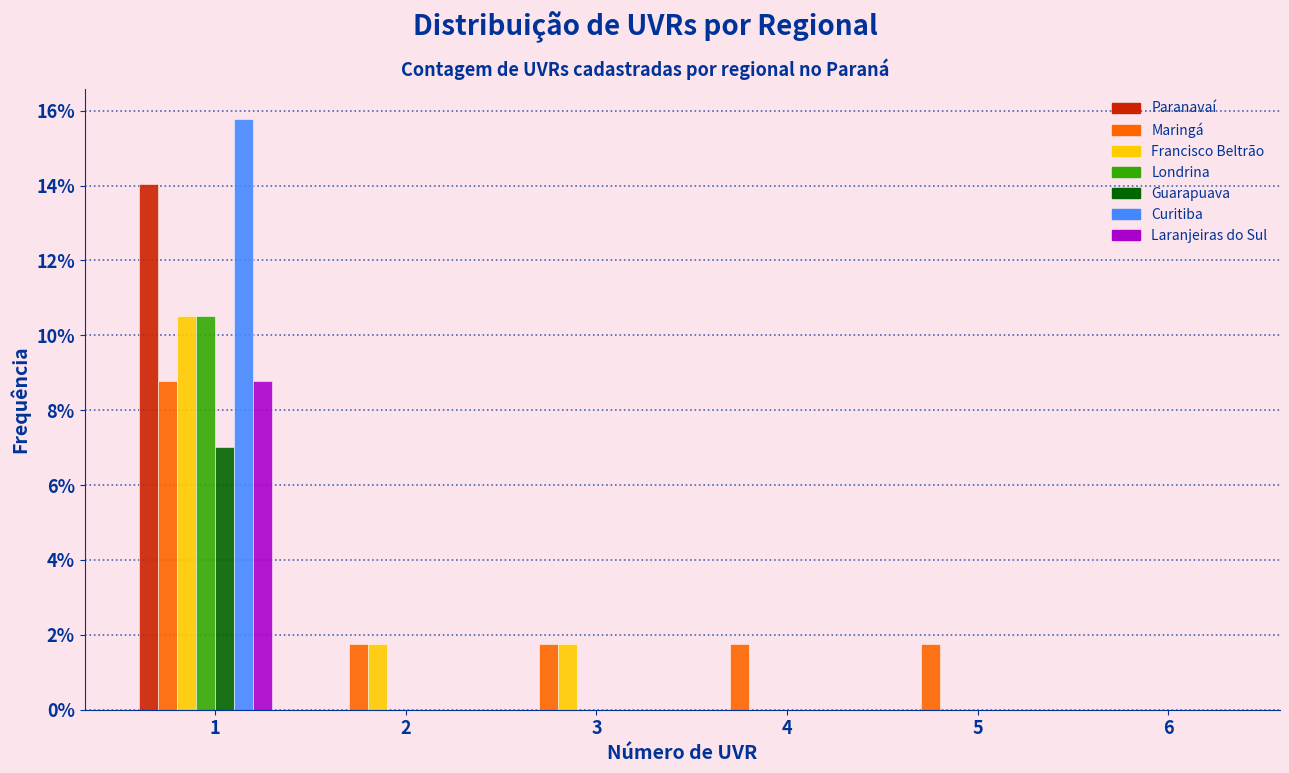

What are all the series names shown in the legend?

Paranavaí, Maringá, Francisco Beltrão, Londrina, Guarapuava, Curitiba, Laranjeiras do Sul